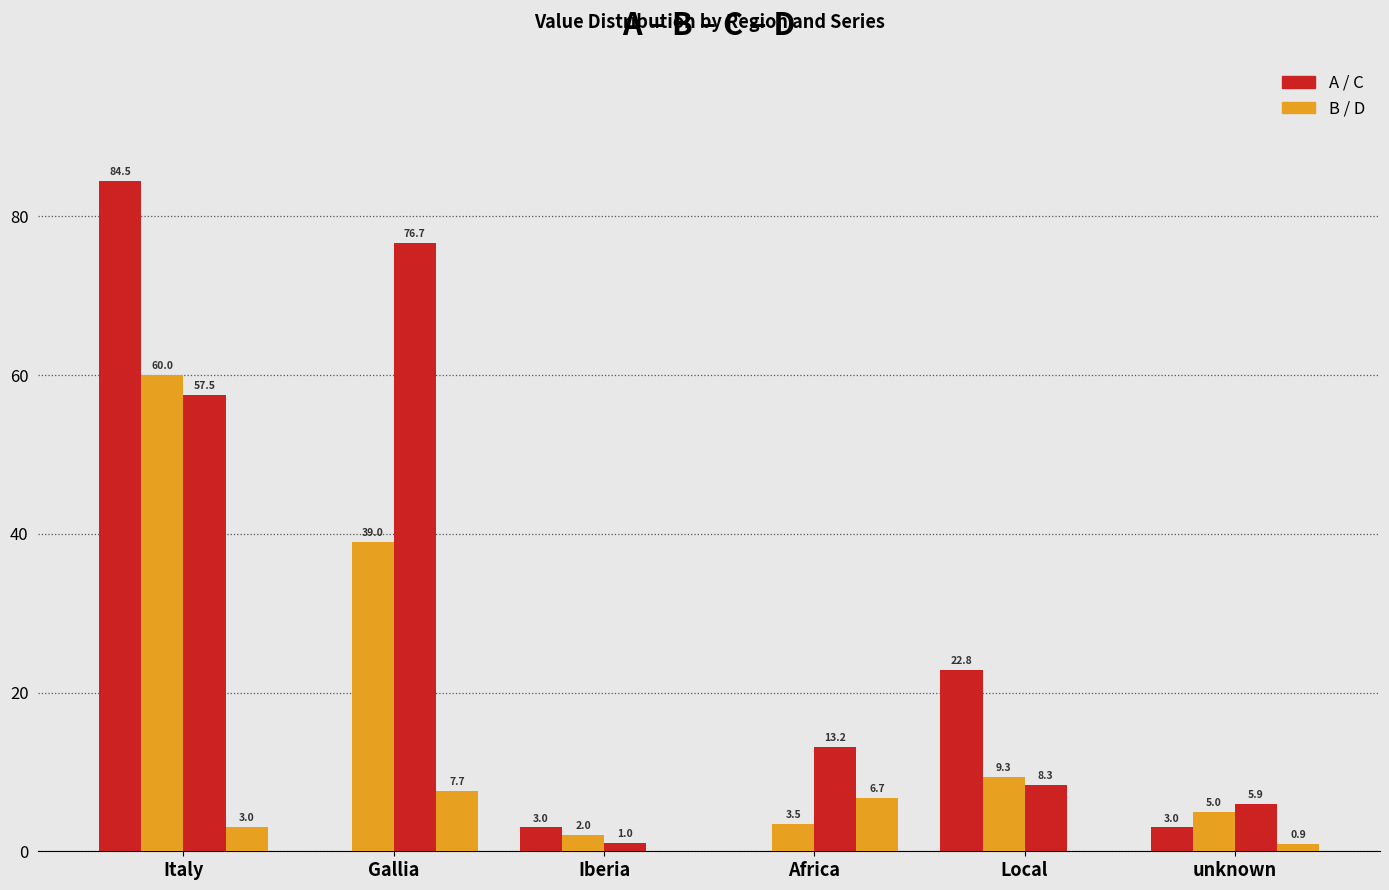

What is the label of the 3rd bar from the right?

Africa